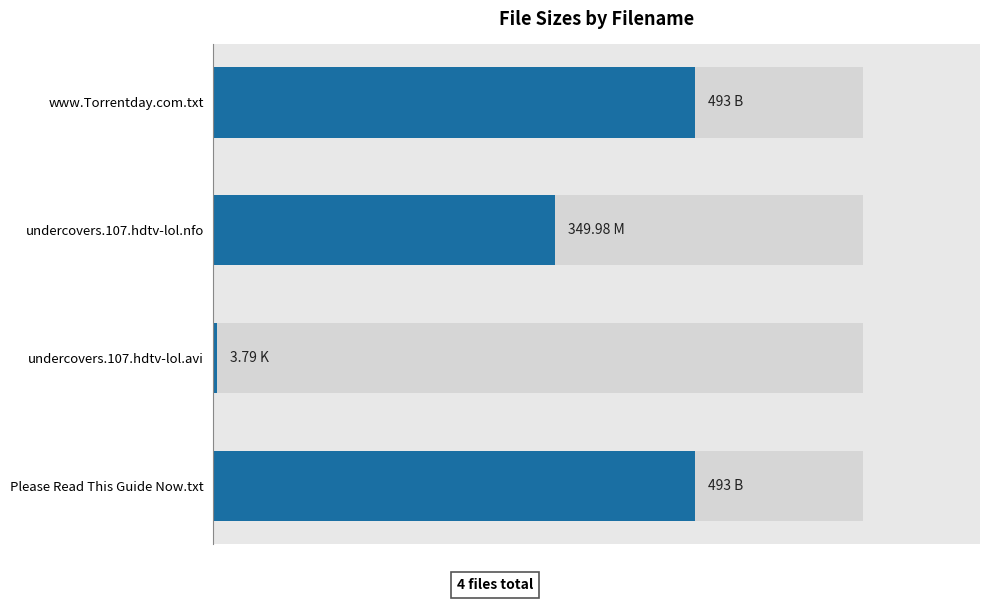

What is the average value?

334.9